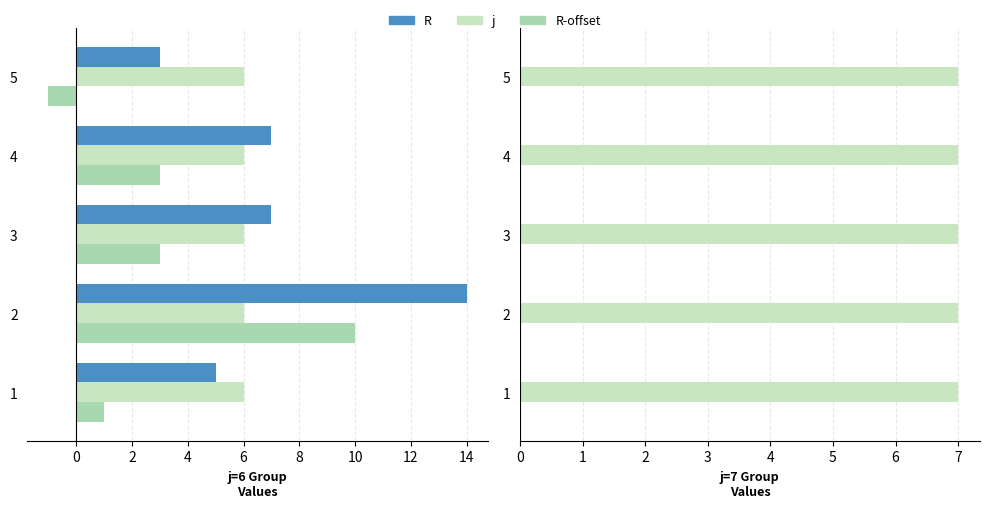

What is the change in value from 2 to 4?

-7